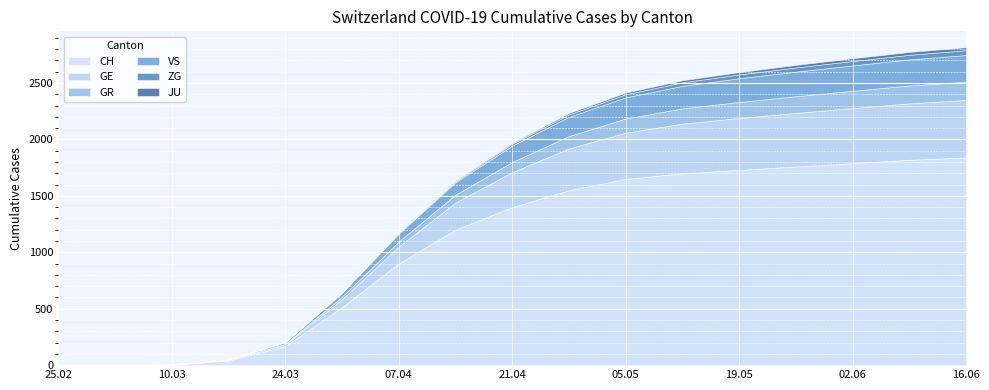

How many series are shown in this chart?

6